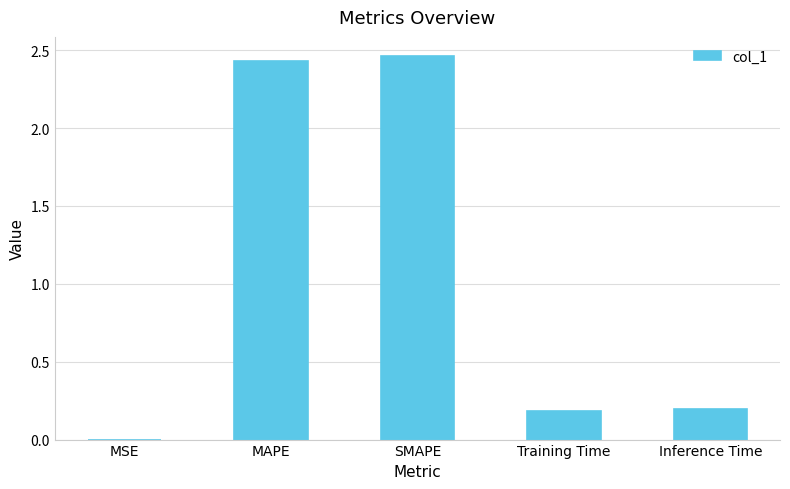

What is the change in value from SMAPE to Inference Time?

-2.3